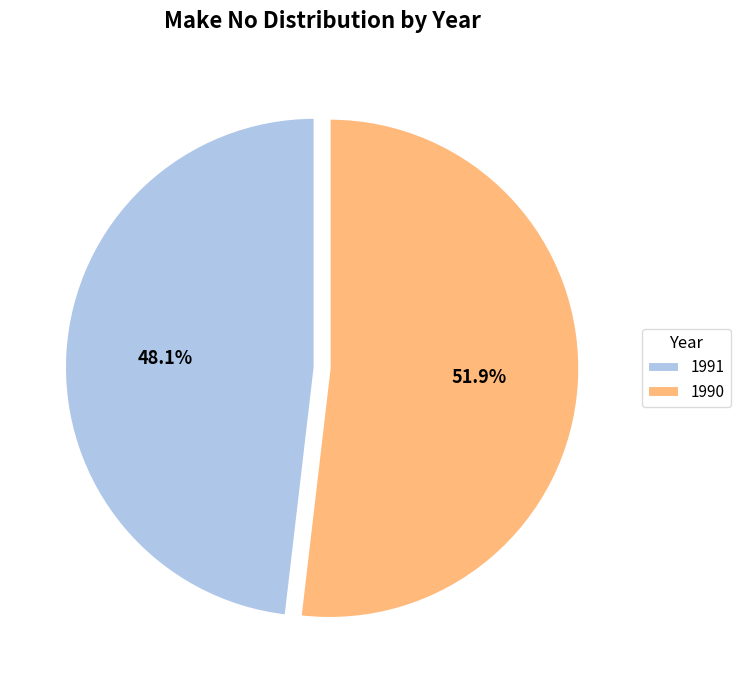

The 1991 slice represents 55% of the pie. True or false?

False